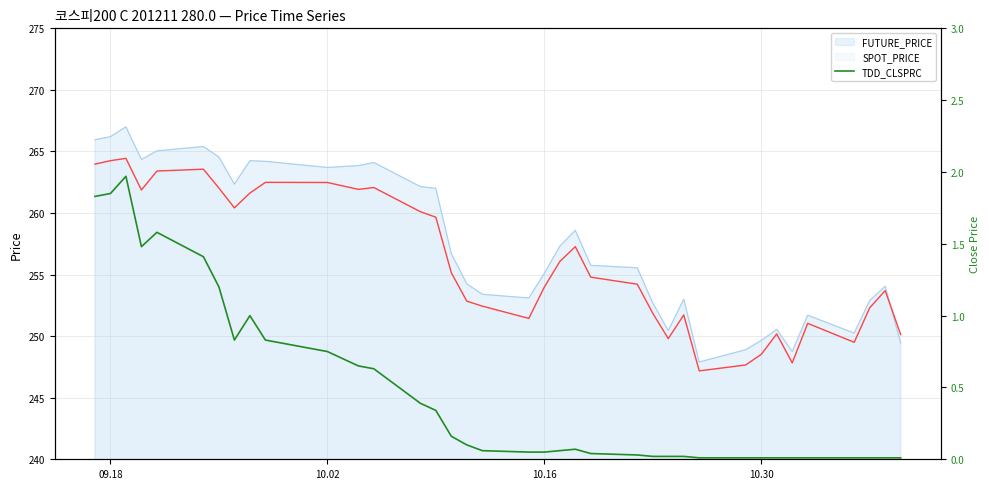

What is the lowest value of the FUTURE_PRICE series?

247.9